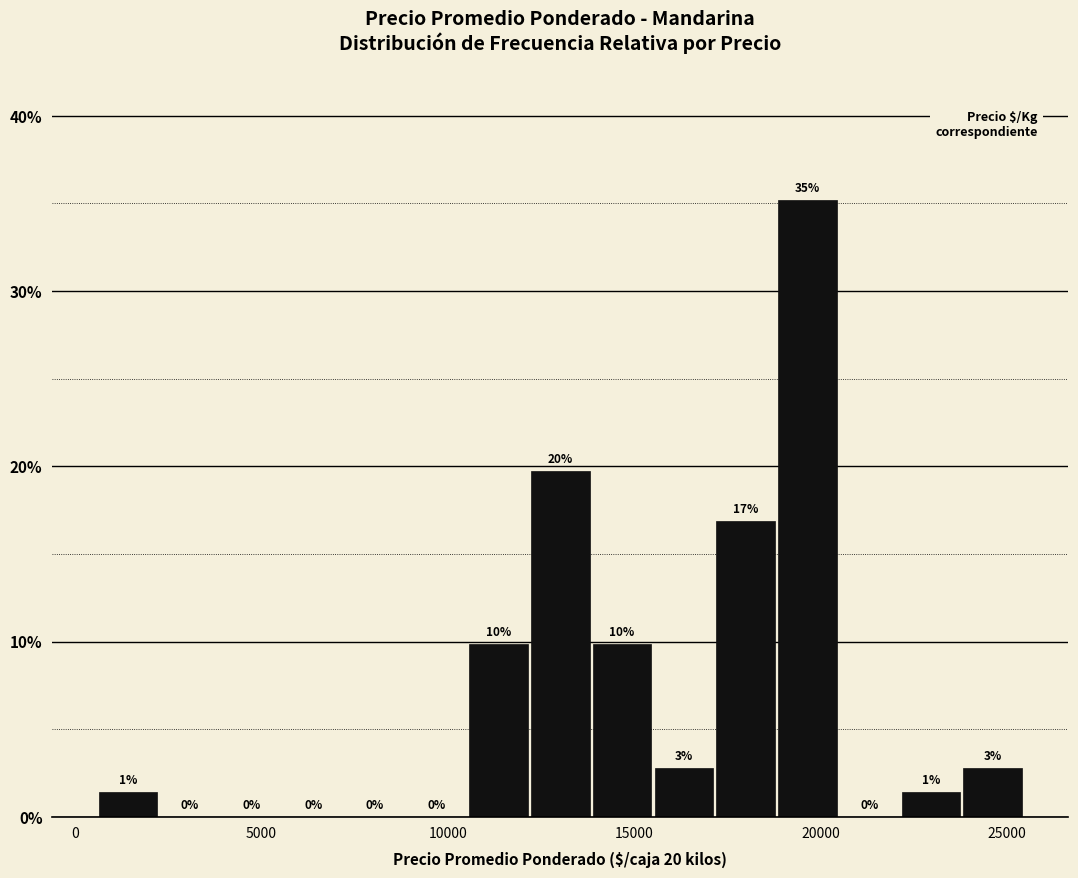

Around what value on the x-axis is the tallest bar? Give the approximate position of its centre, as read against the axis.

19500